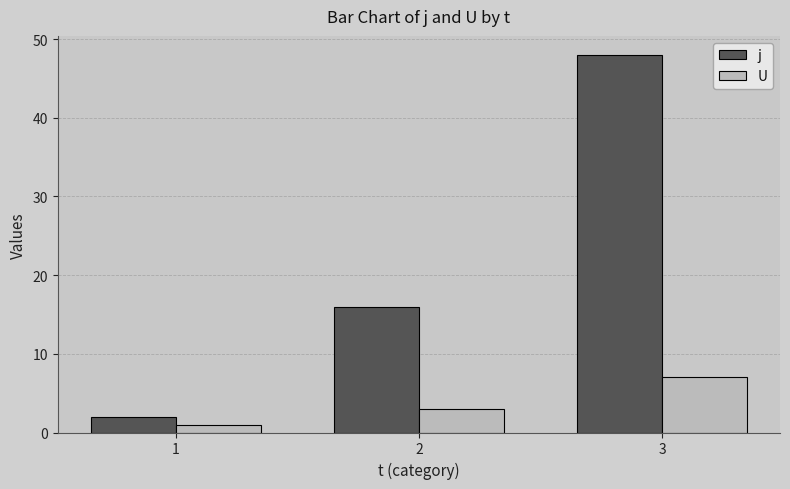

Reading left to right, transcribe all the data shown in this chart.

j: 1=2	2=16	3=48
U: 1=1	2=3	3=7